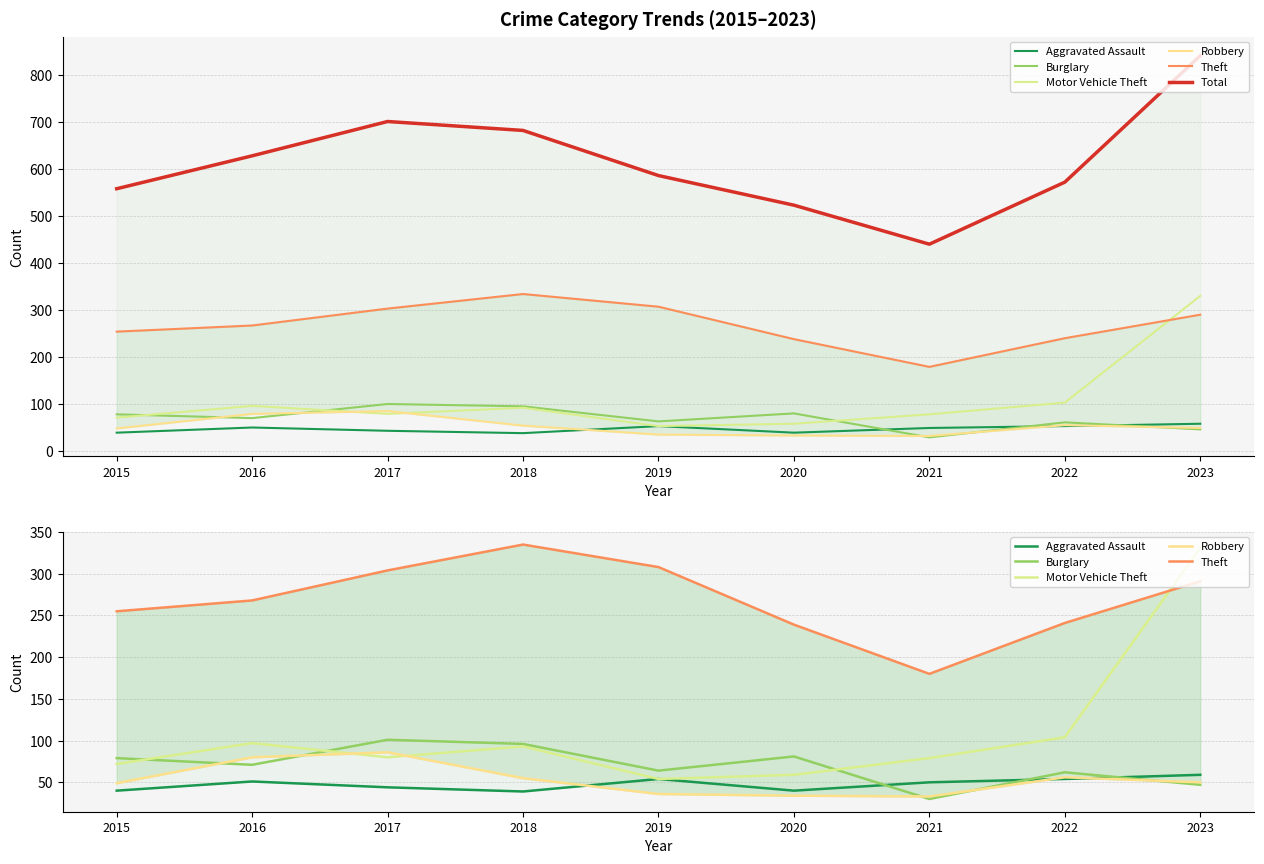

The Robbery series shows 144 at 2016. True or false?

False